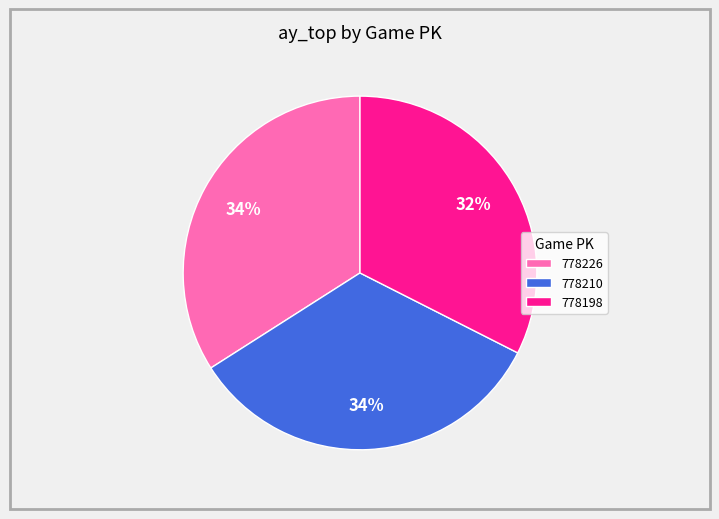

The 778226 slice represents 34% of the pie. True or false?

True